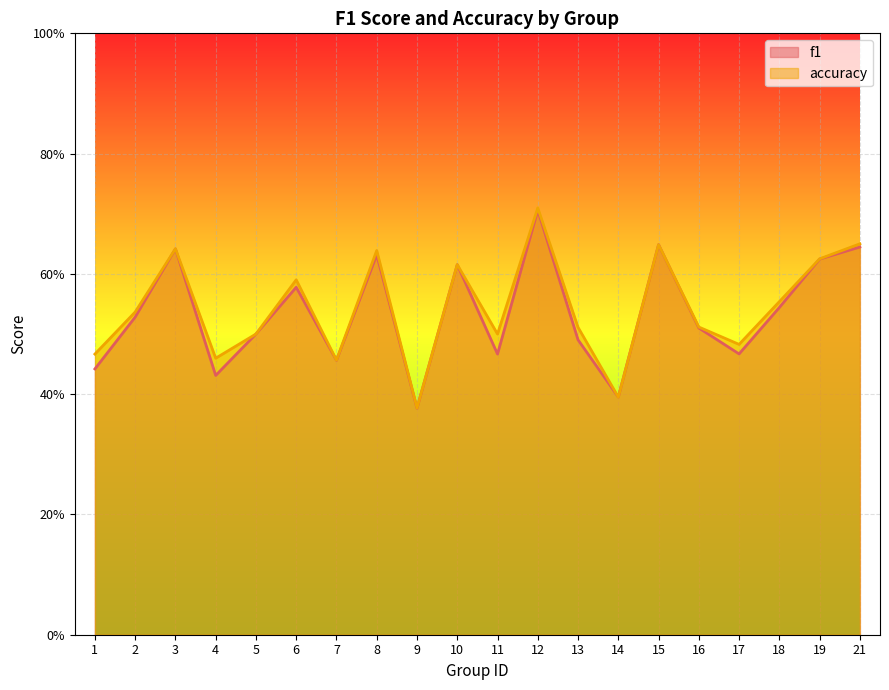

What is the minimum value for accuracy?

0.4